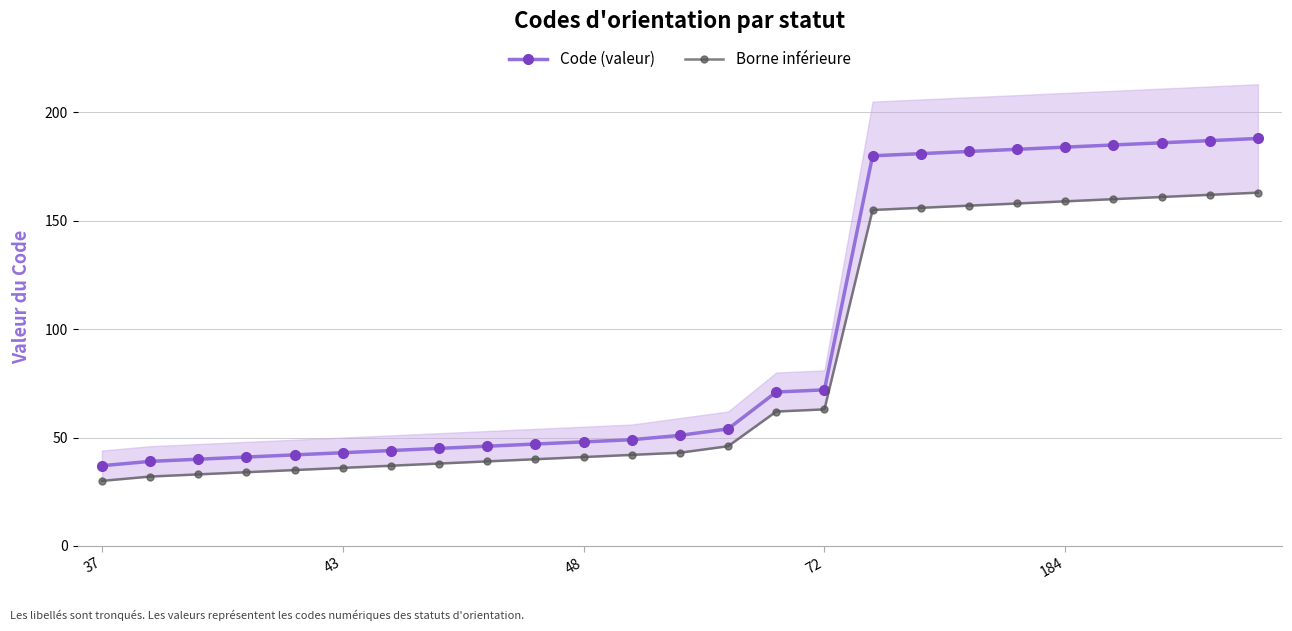

Between 9 and 72, which is larger?

9